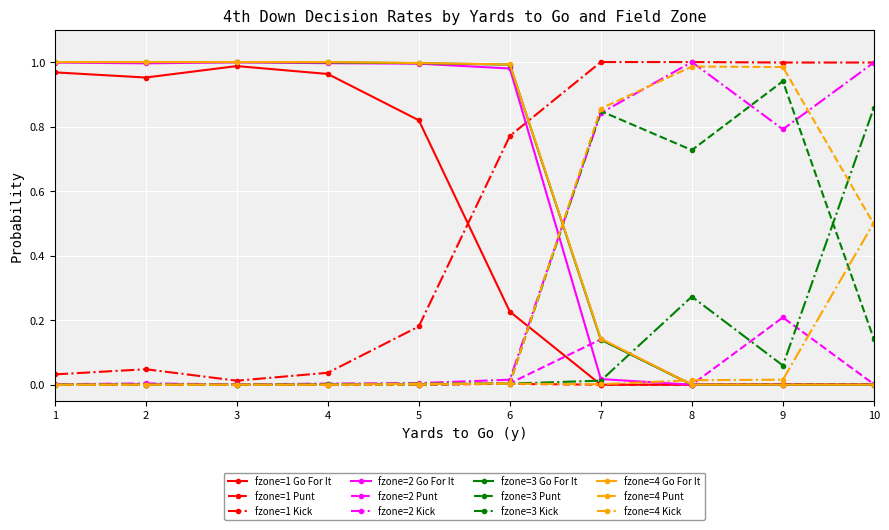

True or false: fzone=2 Kick has more than 0 interior local peaks.

True